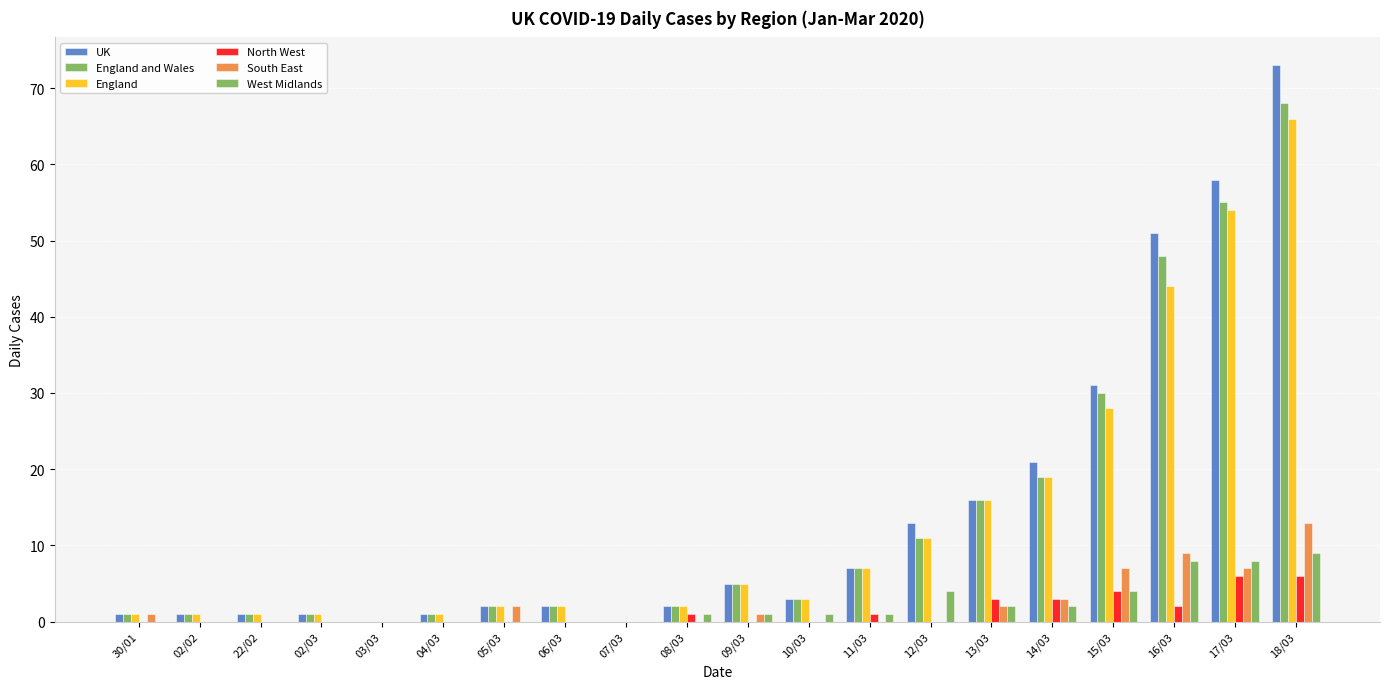

What is the difference between the highest and lowest values at 13/03?

14